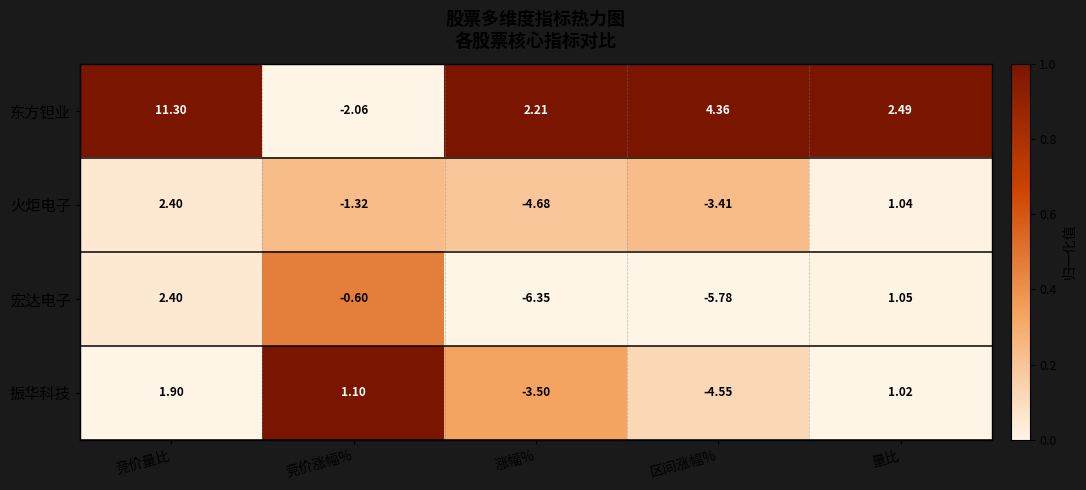

Which category has the highest value across all series?

竞价量比